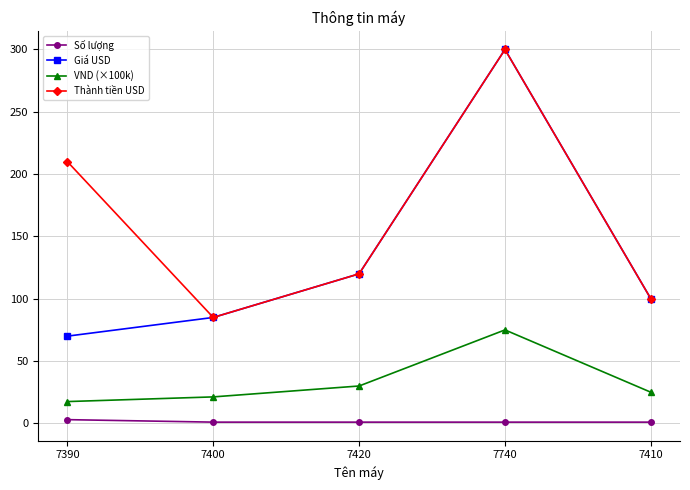

True or false: Số lượng and Giá USD intersect in this chart.

False